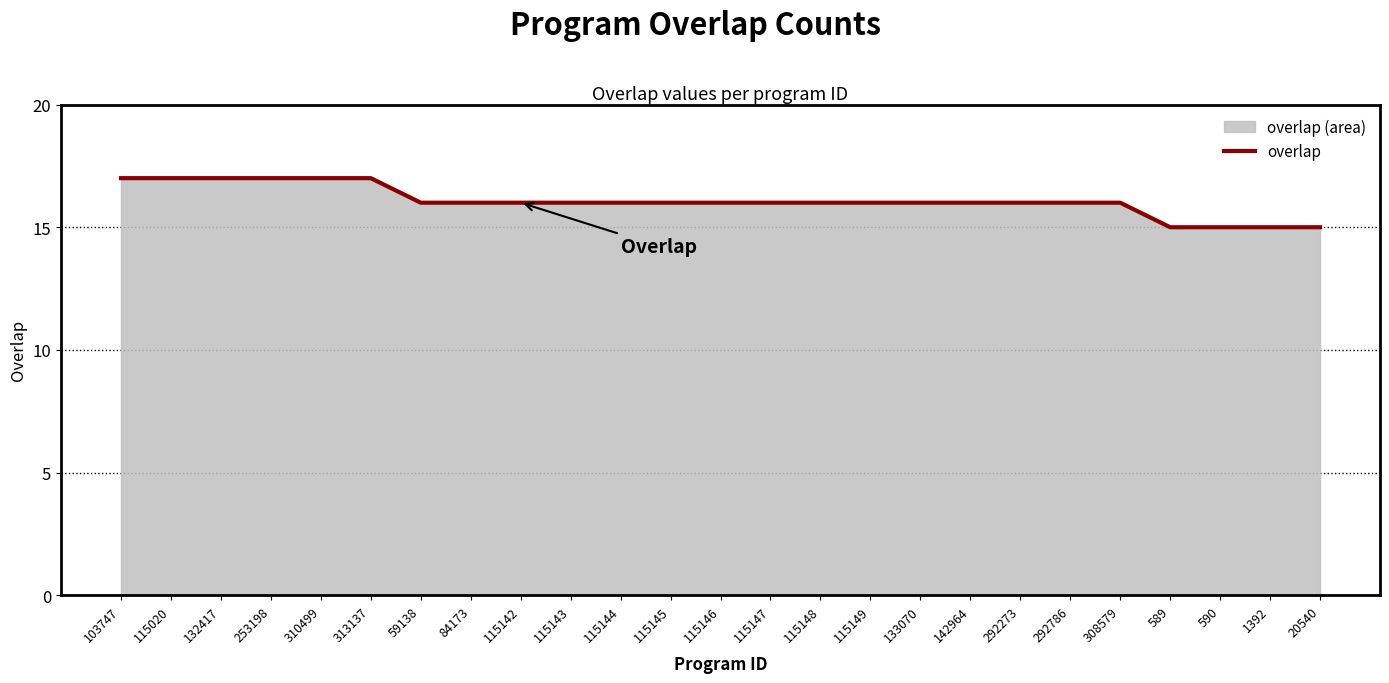

Reading left to right, what are all the values shown in this chart?

103747=17	115020=17	132417=17	253198=17	310499=17	313137=17	59138=16	84173=16	115142=16	115143=16	115144=16	115145=16	115146=16	115147=16	115148=16	115149=16	133070=16	142964=16	292273=16	292786=16	308579=16	589=15	590=15	1392=15	20540=15